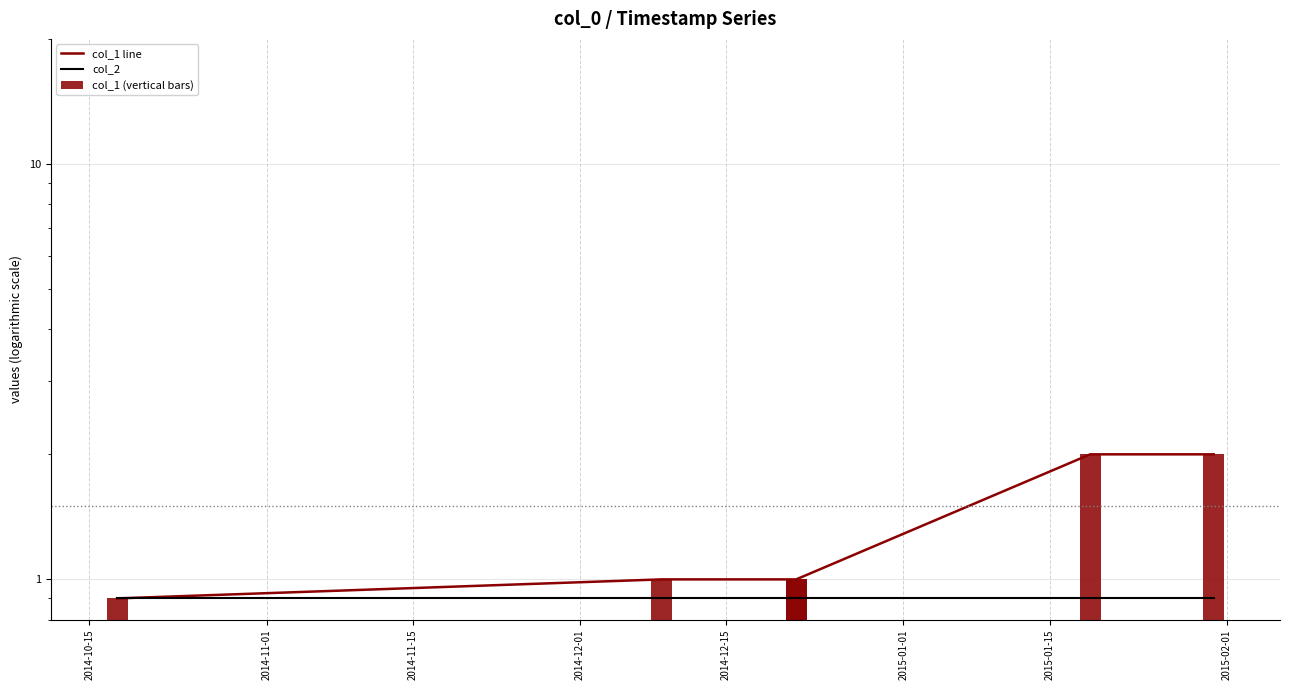

Does the chart contain stacked bars?

No